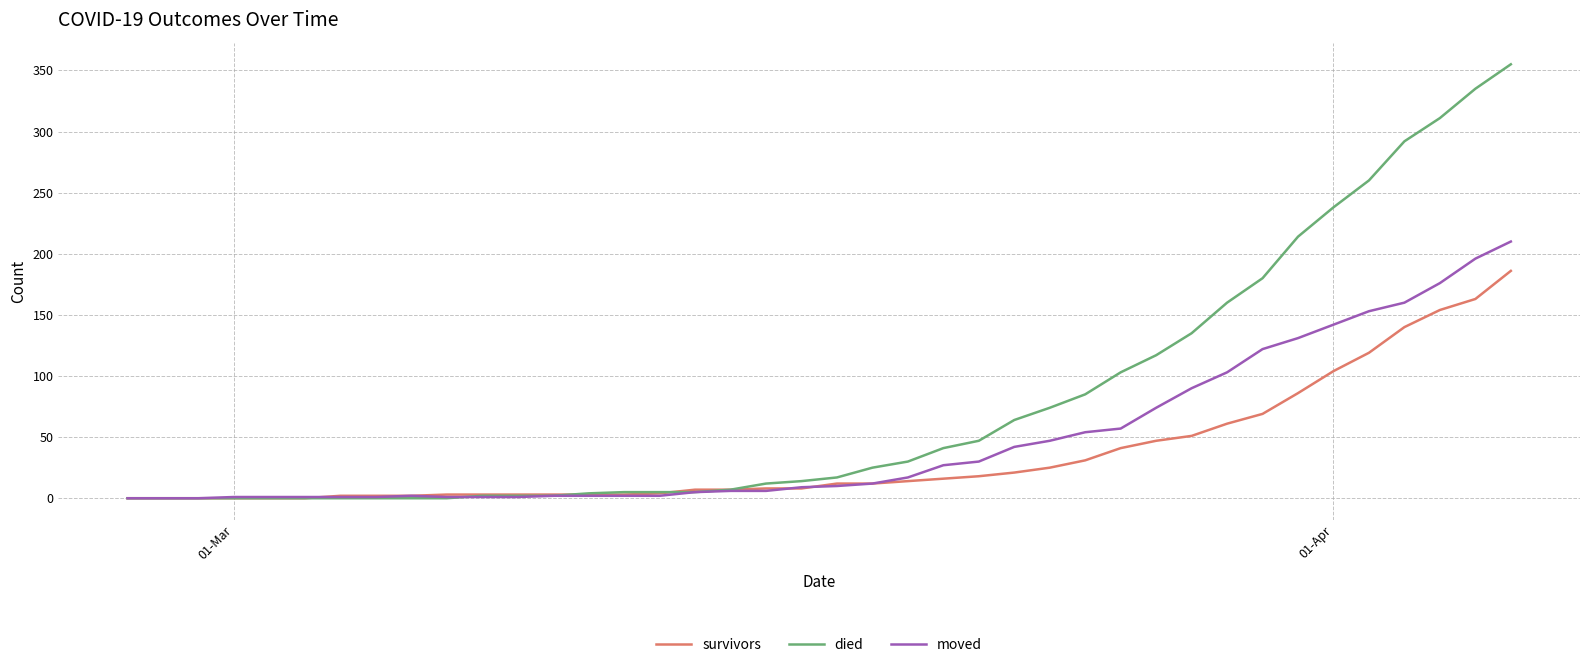

Which series has the widest spread of values?

died